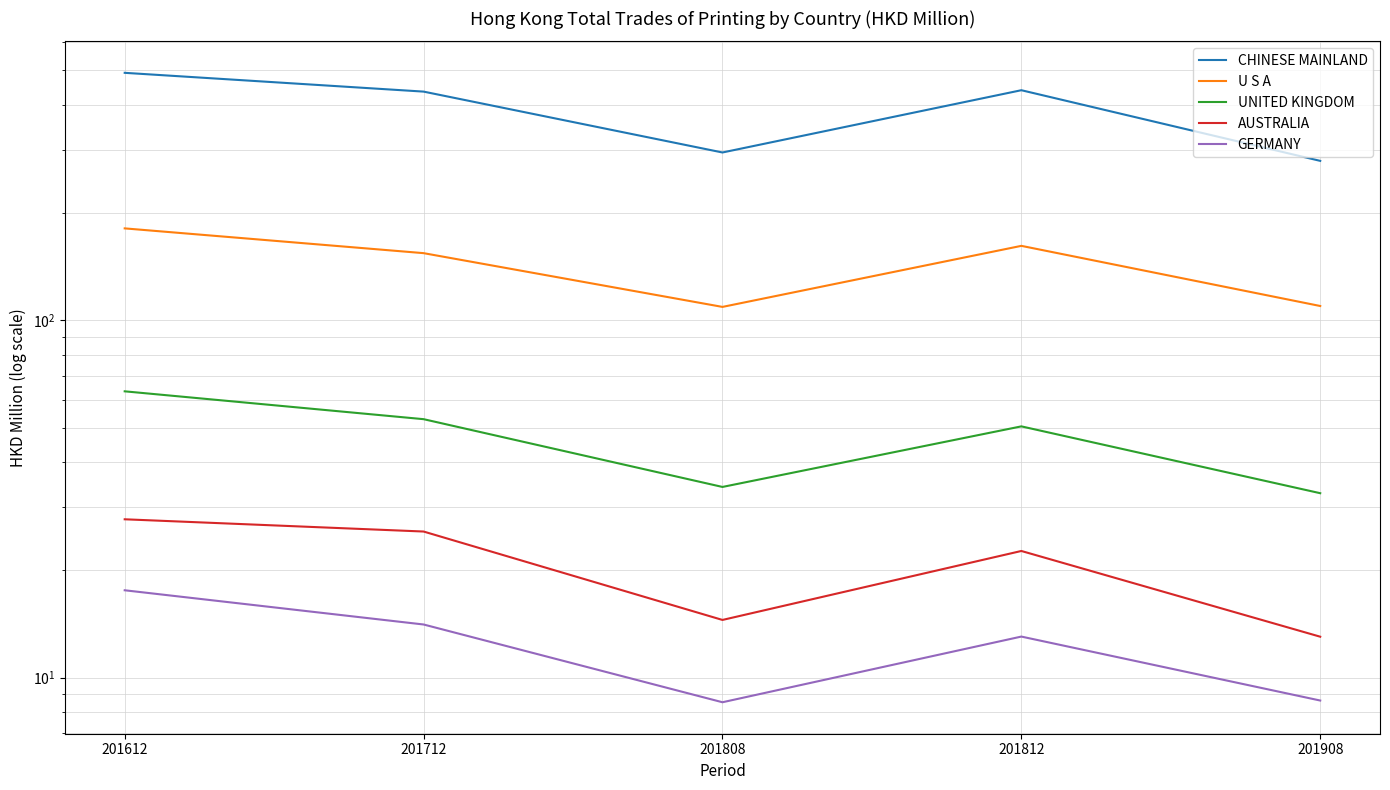

Which category has the lowest value in the UNITED KINGDOM series?

201908